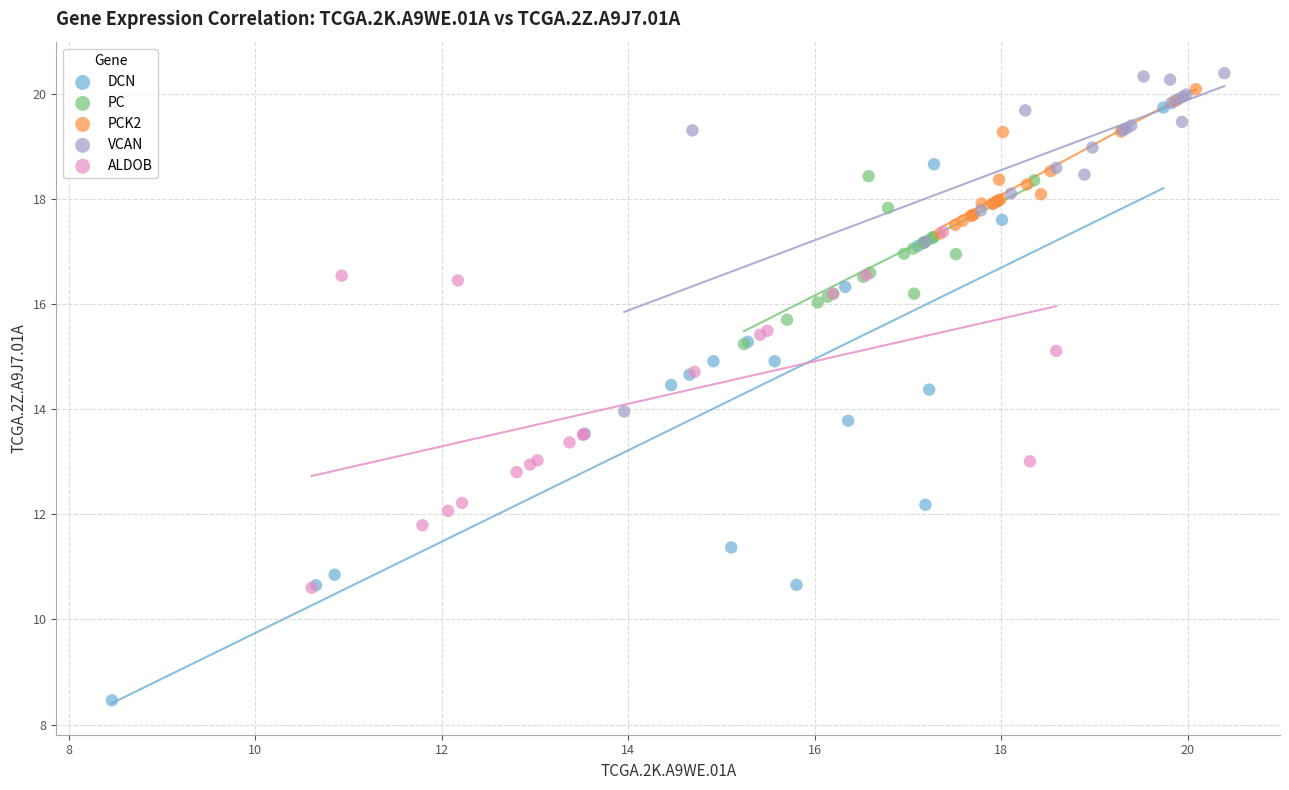

Which series has the largest Y range (max minus min)?

DCN